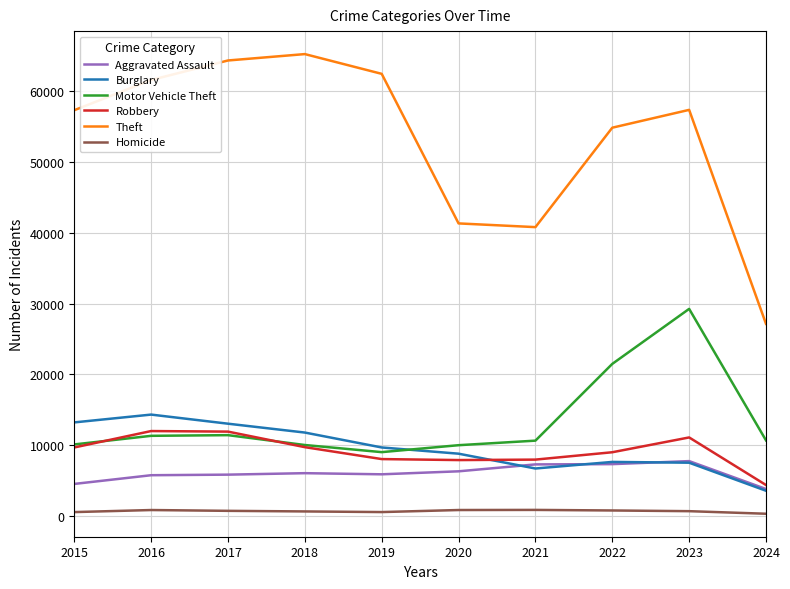

Is the value of Robbery at 2024 greater than the value of Motor Vehicle Theft at 2021?

No